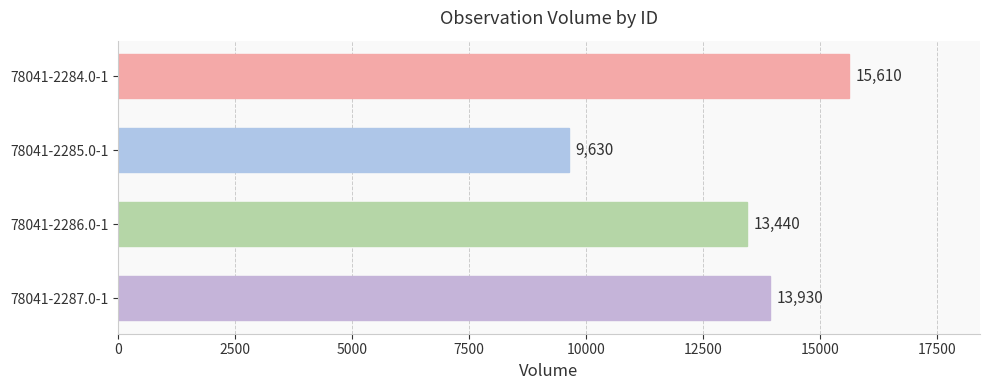

Are the bars grouped side by side (vs. stacked)?

No